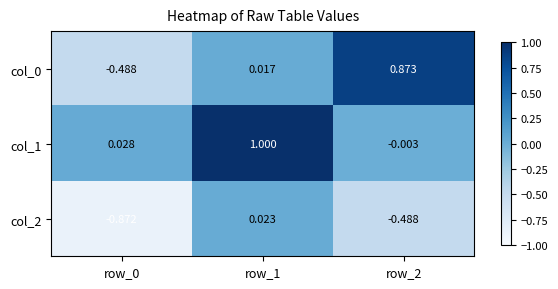

What is the maximum value shown in the chart?

1.0